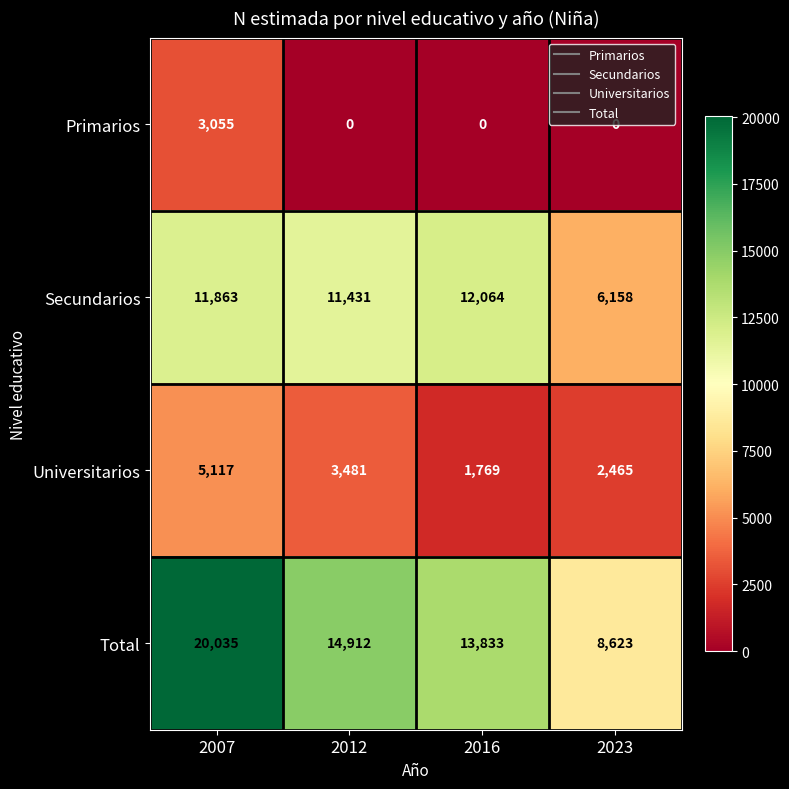

Which series has the largest total across all categories?

Total